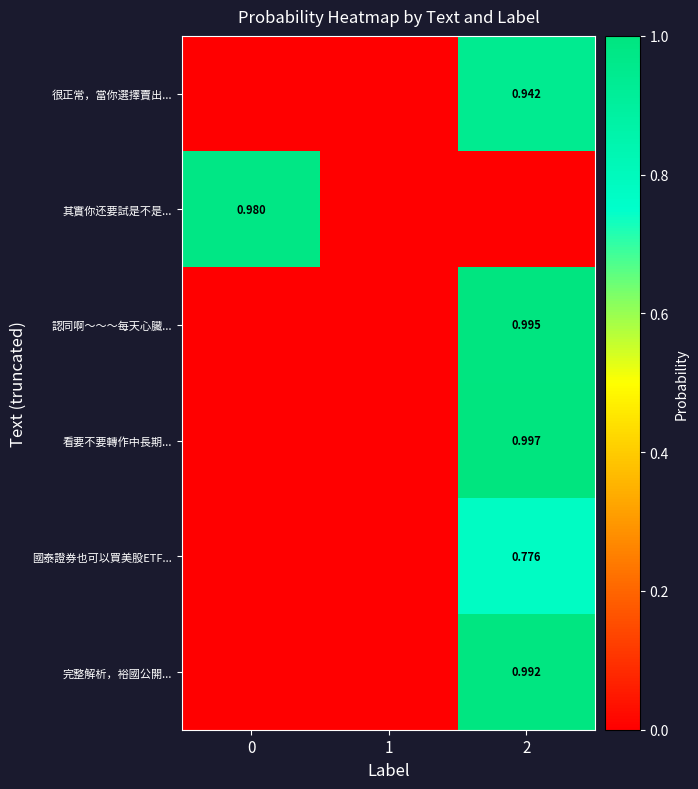

Is the value of 其實你还要試是不是... at 0 greater than the value of 認同啊～～～每天心臟... at 2?

No